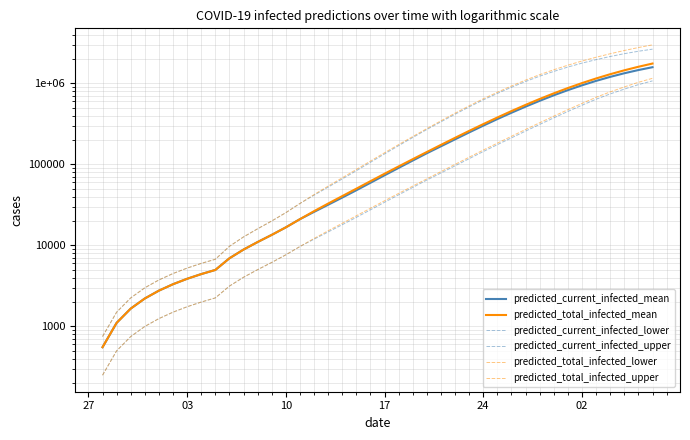

What is the label of the 21st point from the left?

17